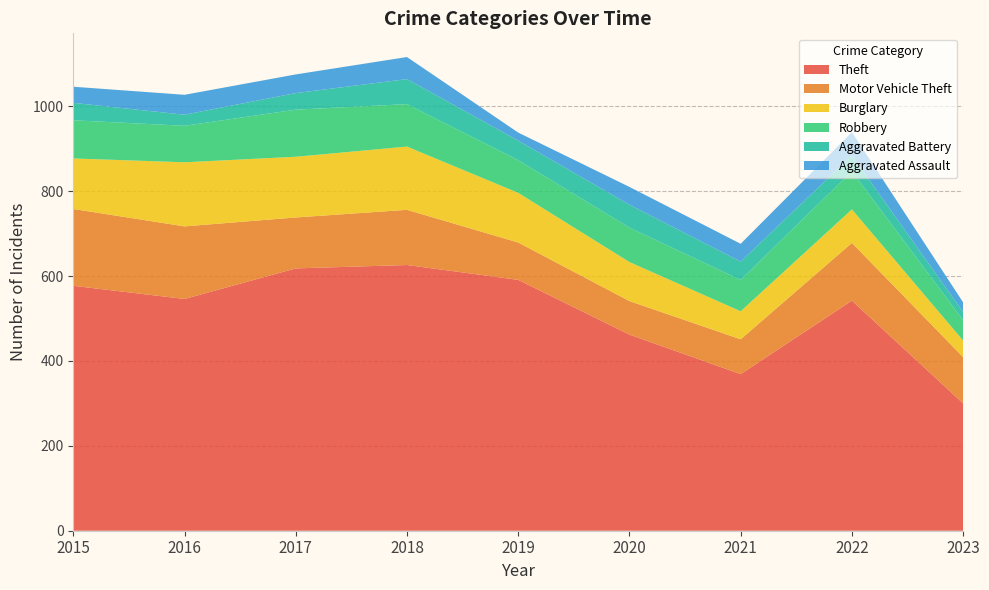

Reading left to right, transcribe all the data shown in this chart.

Theft: 2015=577	2016=546	2017=618	2018=626	2019=591	2020=462	2021=369	2022=542	2023=300
Motor Vehicle Theft: 2015=181	2016=171	2017=120	2018=130	2019=88	2020=79	2021=82	2022=136	2023=109
Burglary: 2015=119	2016=151	2017=143	2018=149	2019=117	2020=92	2021=66	2022=79	2023=39
Robbery: 2015=90	2016=86	2017=111	2018=100	2019=77	2020=81	2021=74	2022=90	2023=48
Aggravated Battery: 2015=41	2016=26	2017=39	2018=59	2019=46	2020=54	2021=43	2022=37	2023=19
Aggravated Assault: 2015=38	2016=47	2017=44	2018=52	2019=19	2020=42	2021=42	2022=55	2023=23